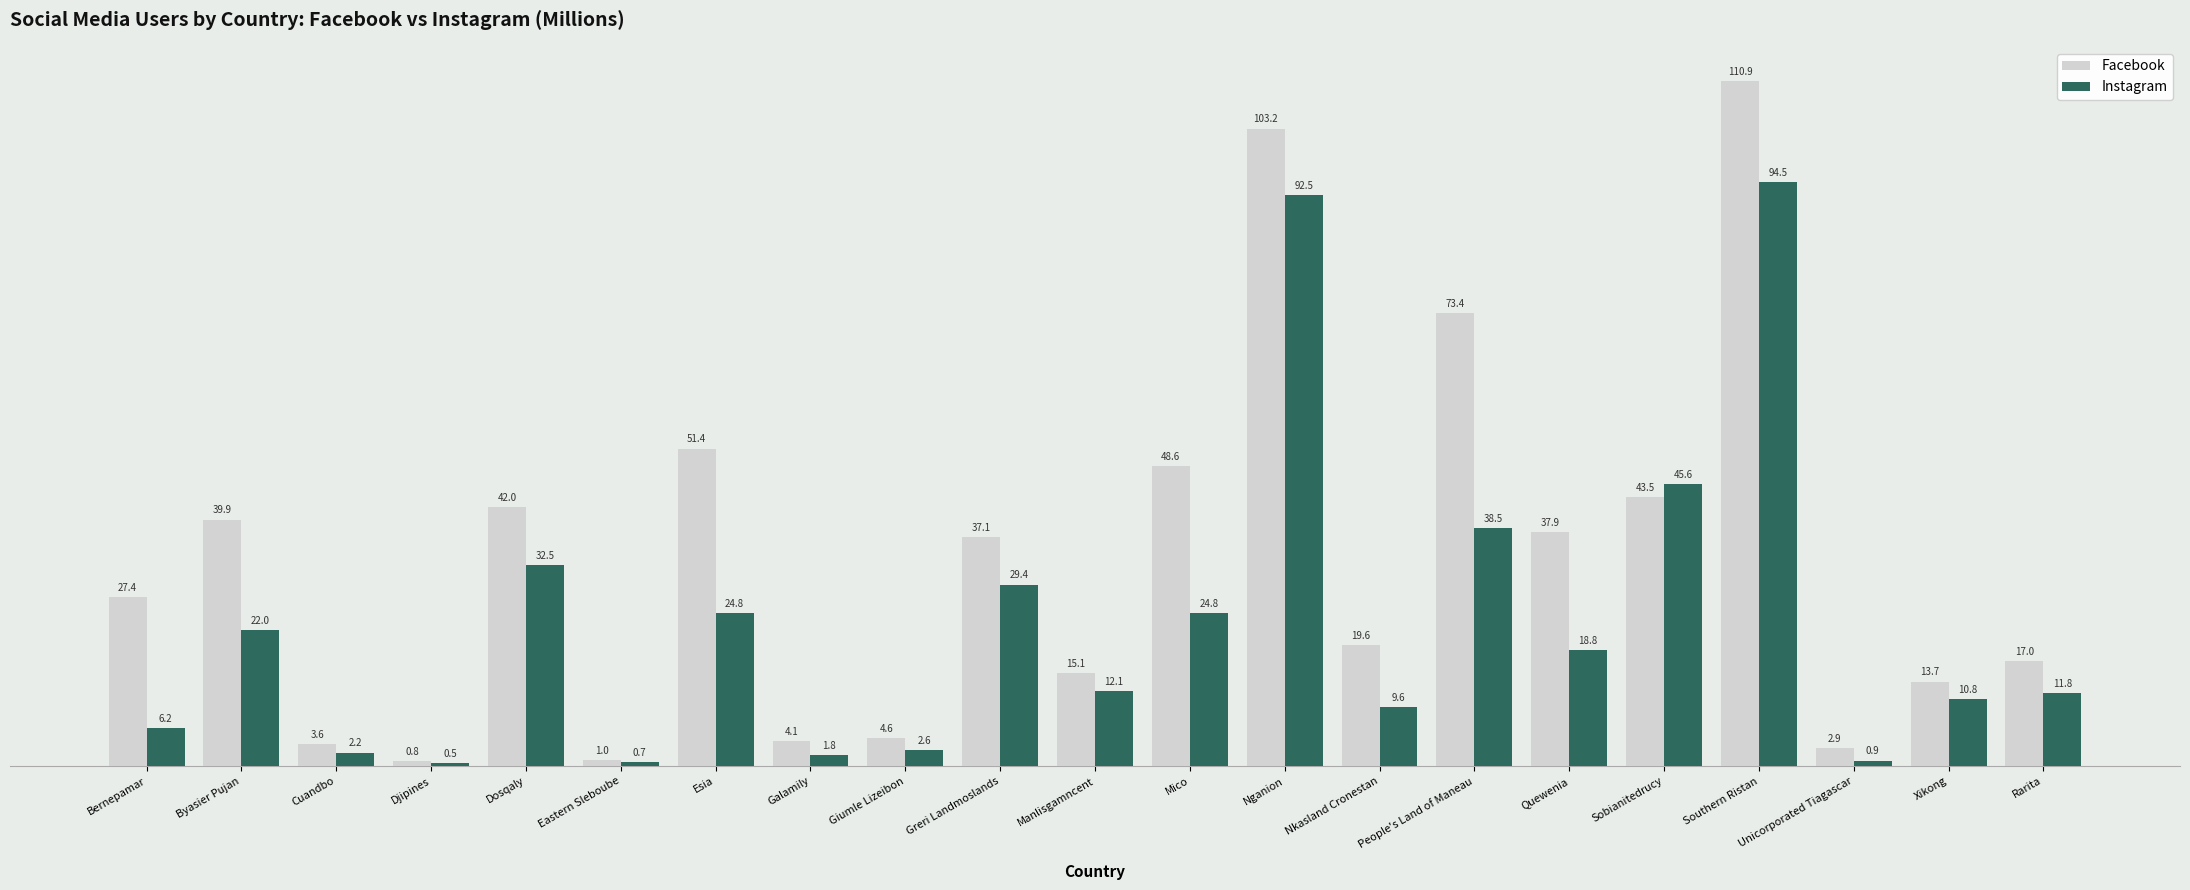

What is the average value of the Instagram series?

23.0